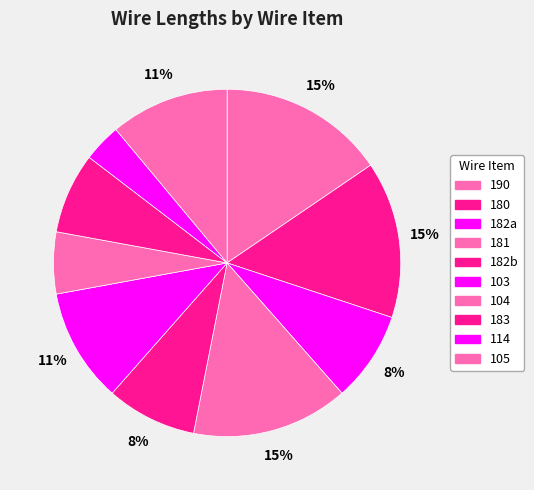

How many segments does this pie chart have?

10